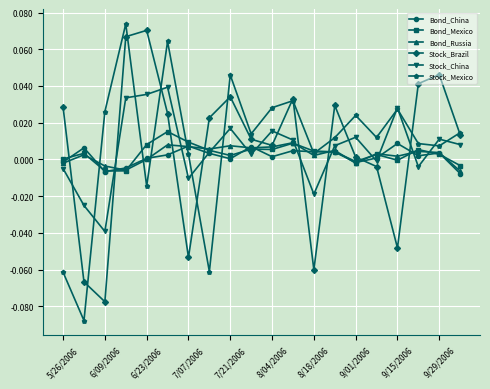

True or false: Stock_Brazil has more than 1 points higher than both neighbors.

True